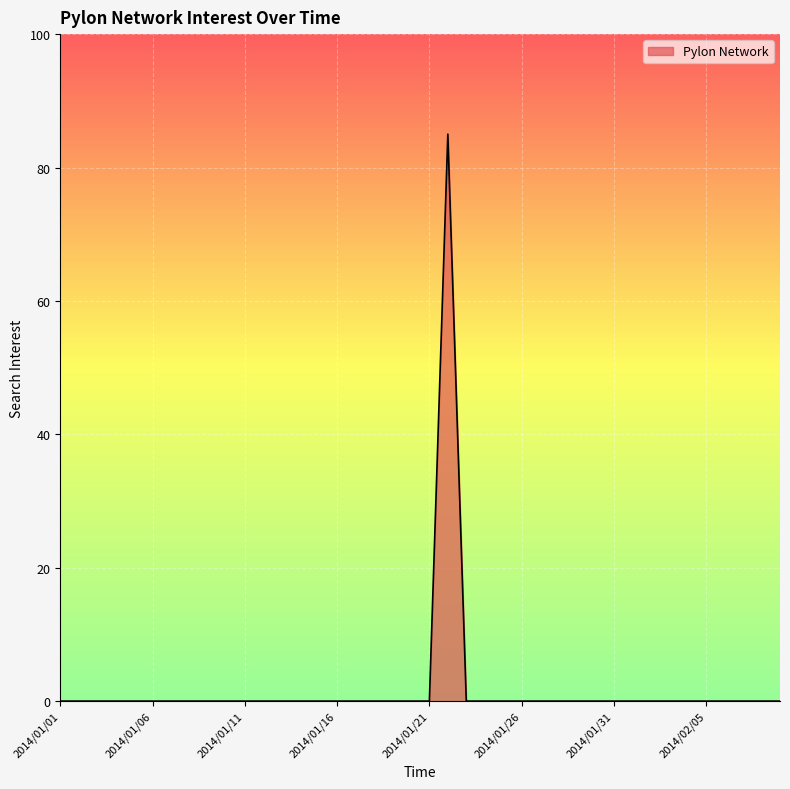

How many lines are shown in the chart?

1